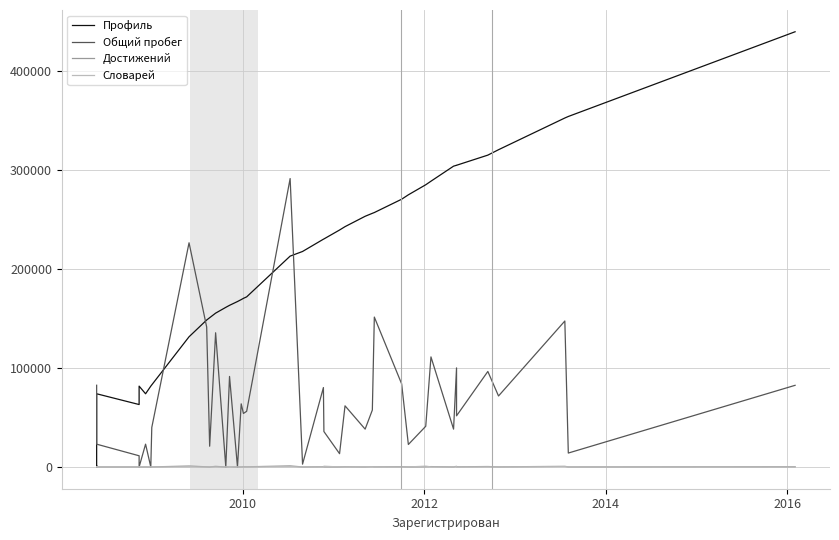

What are all the series names shown in the legend?

Профиль, Общий пробег, Достижений, Словарей